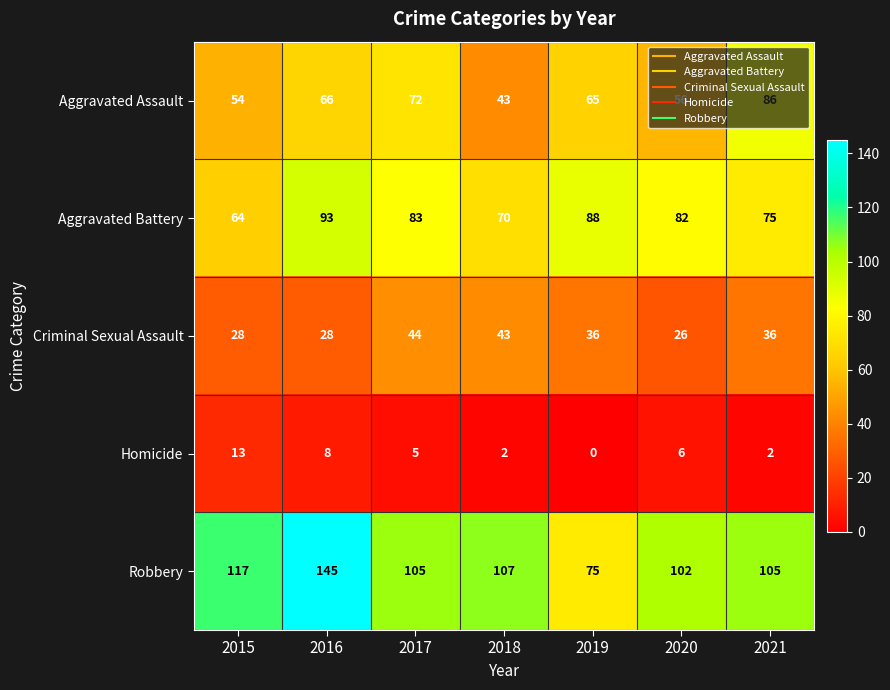

What is the difference between the second highest and minimum values in the Aggravated Assault series?

29